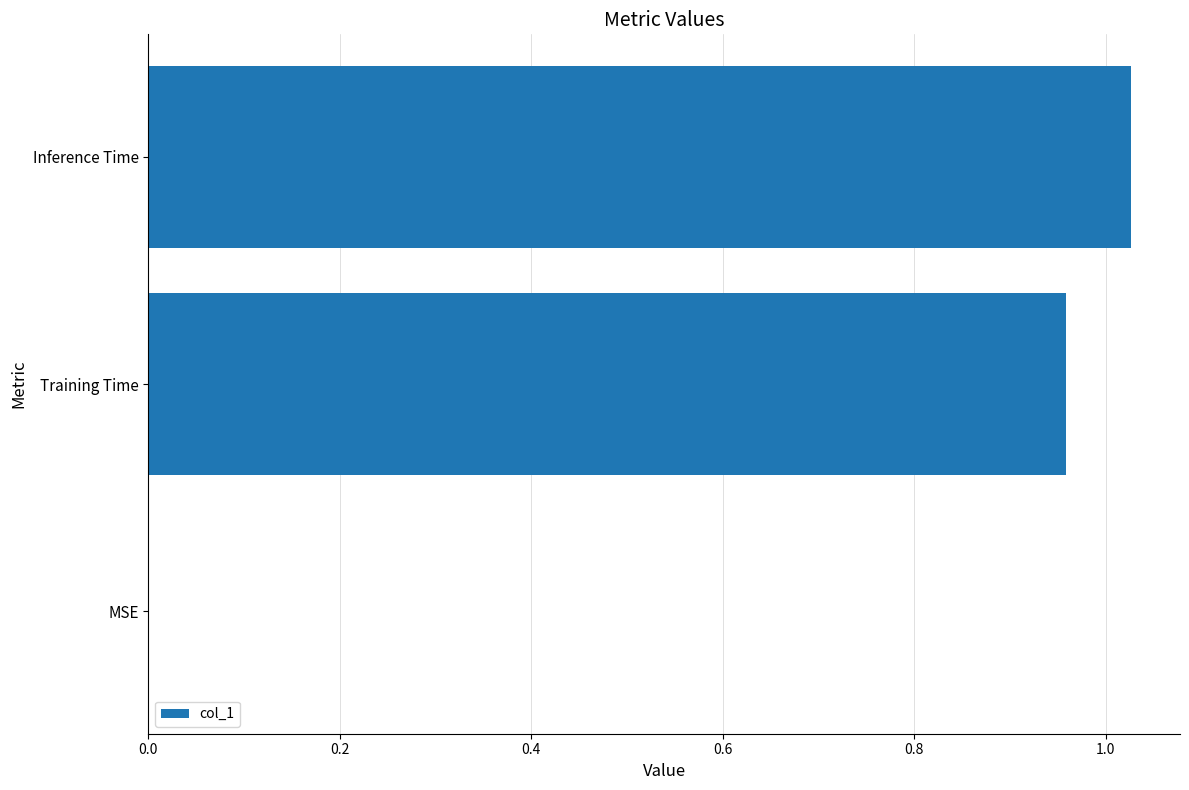

The chart shows a value of 0.3 at Training Time. True or false?

False